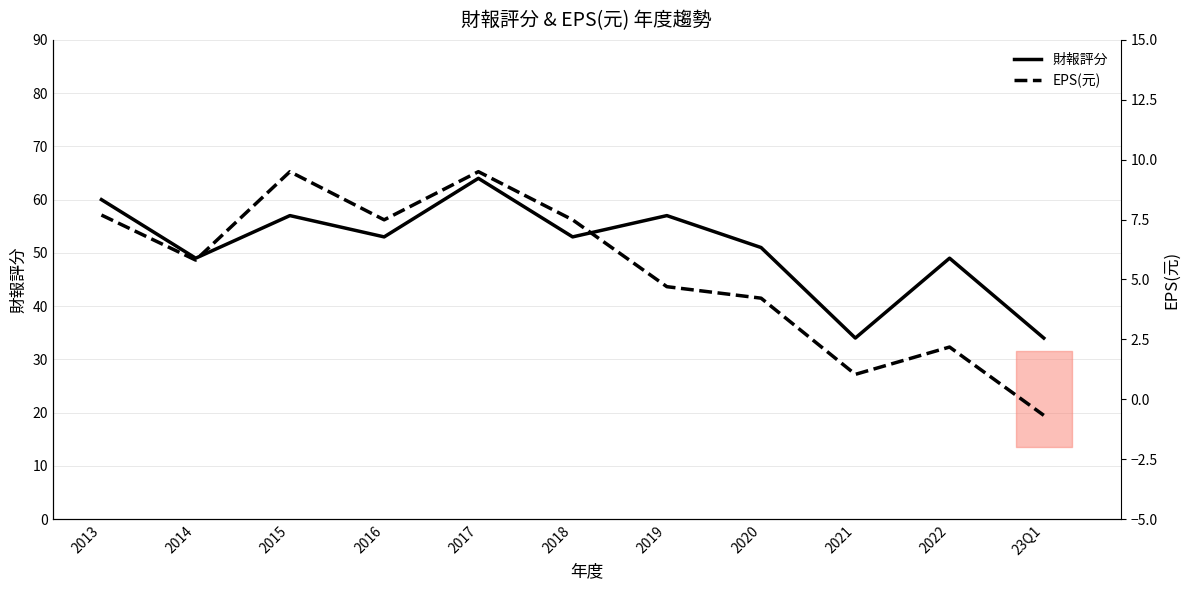

At which label does 財報評分 first exceed 53?

2013